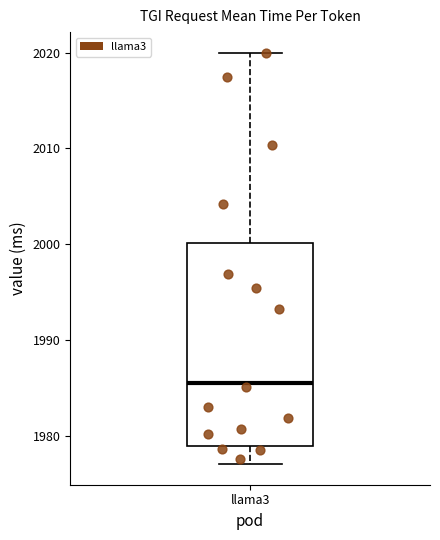

Where does the median line of the box for llama3 sit on the y-axis? The values are not printed on the chart, so give them approximately, as read against the axis.

1986